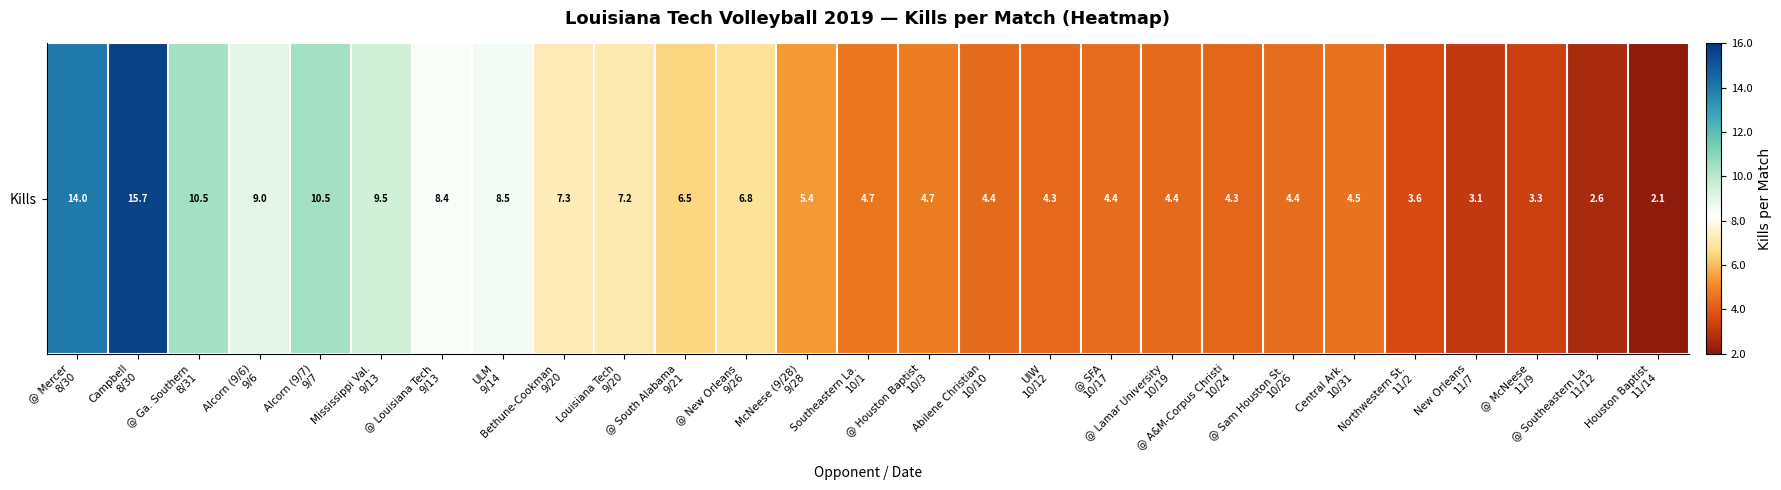

Reading left to right, list all the values displayed in this chart.

@ Mercer
8/30=14.0	Campbell
8/30=15.7	@ Ga. Southern
8/31=10.5	Alcorn (9/6)
9/6=9.0	Alcorn (9/7)
9/7=10.5	Mississippi Val.
9/13=9.5	@ Louisiana Tech
9/13=8.4	ULM
9/14=8.5	Bethune-Cookman
9/20=7.3	Louisiana Tech
9/20=7.2	@ South Alabama
9/21=6.5	@ New Orleans
9/26=6.8	McNeese (9/28)
9/28=5.4	Southeastern La.
10/1=4.7	@ Houston Baptist
10/3=4.7	Abilene Christian
10/10=4.4	UIW
10/12=4.3	@ SFA
10/17=4.4	@ Lamar University
10/19=4.4	@ A&M-Corpus Christi
10/24=4.3	@ Sam Houston St.
10/26=4.4	Central Ark.
10/31=4.5	Northwestern St.
11/2=3.6	New Orleans
11/7=3.1	@ McNeese
11/9=3.3	@ Southeastern La.
11/12=2.6	Houston Baptist
11/14=2.1